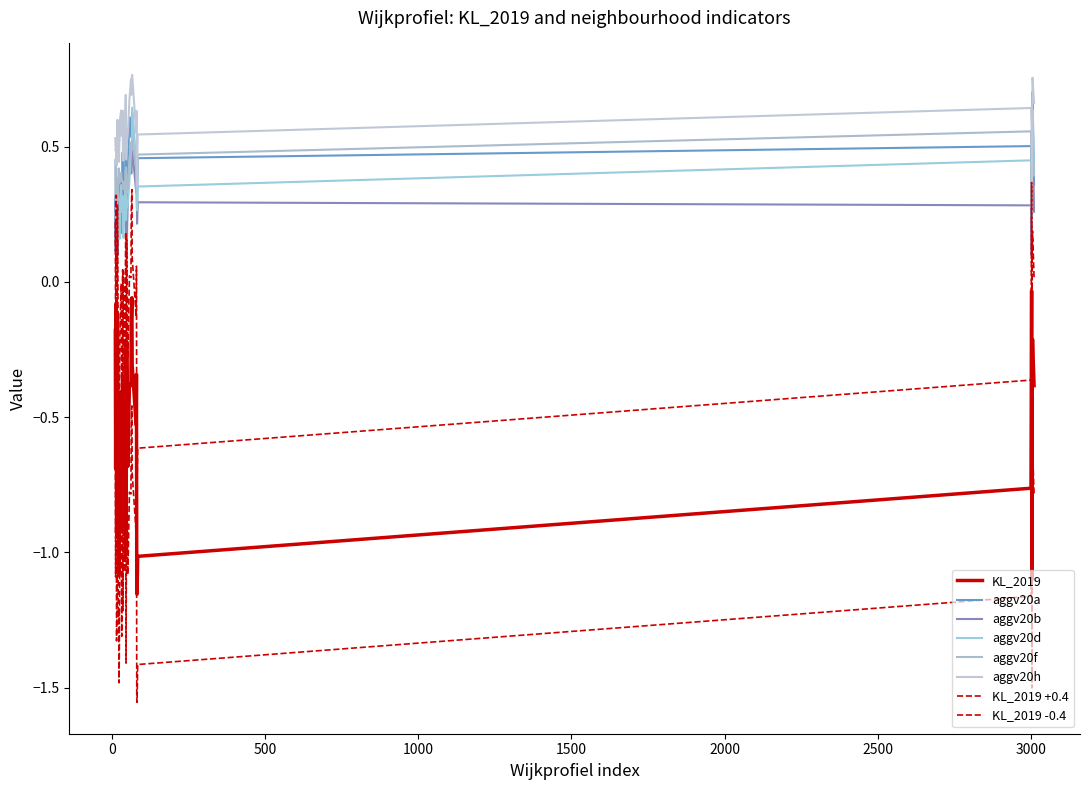

What is the sum of all aggv20b values?

11.2